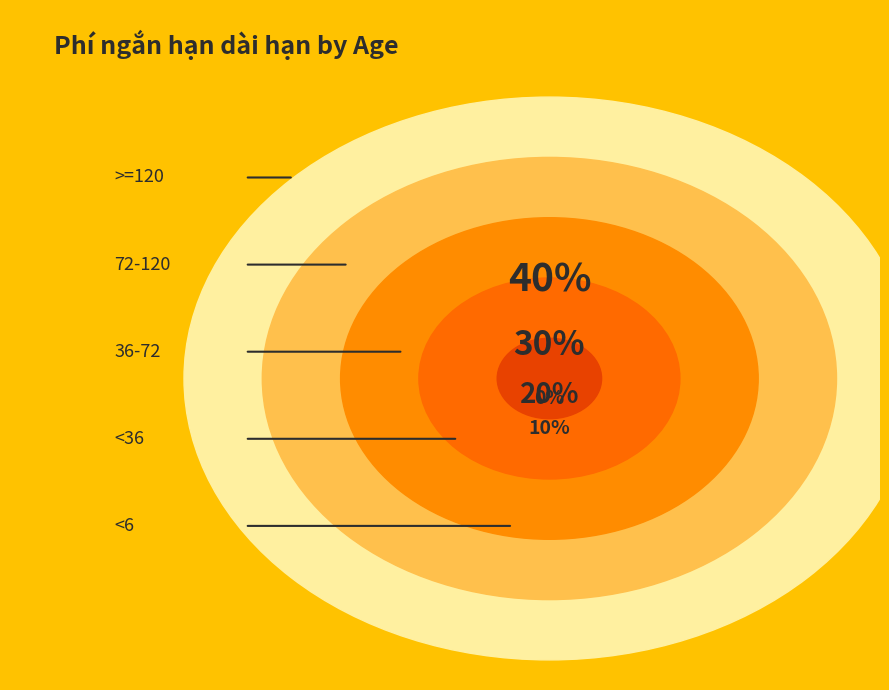

To the nearest percent, what is the difference between the <6 and 72-120 slice percentages?

30%